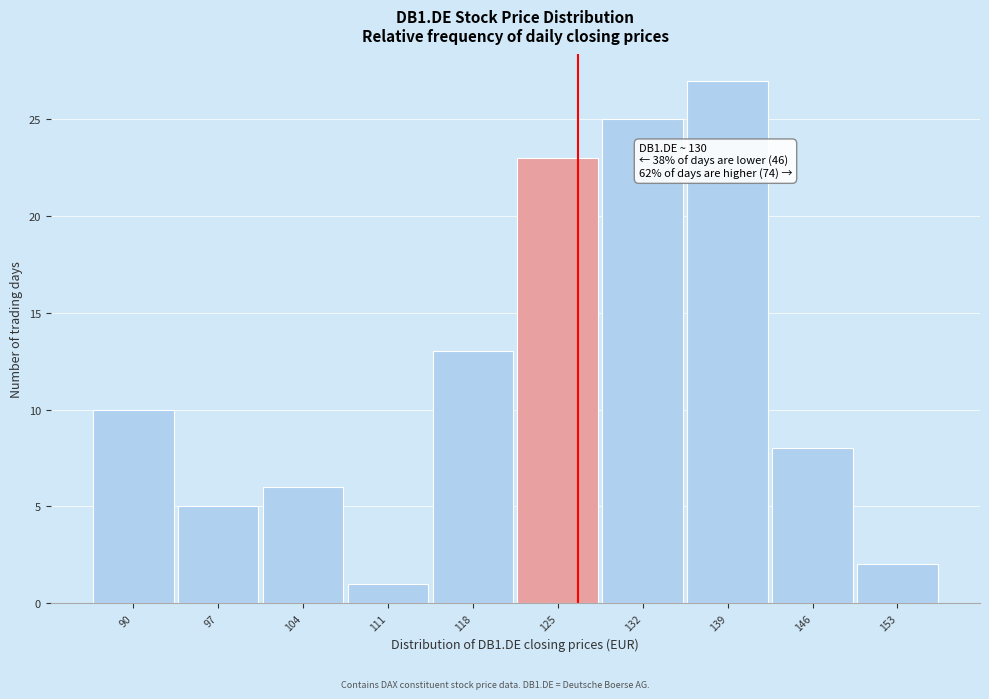

Reading right to left, transcribe all the data shown in this chart.

153=2	146=8	139=27	132=25	125=23	118=13	111=1	104=6	97=5	90=10